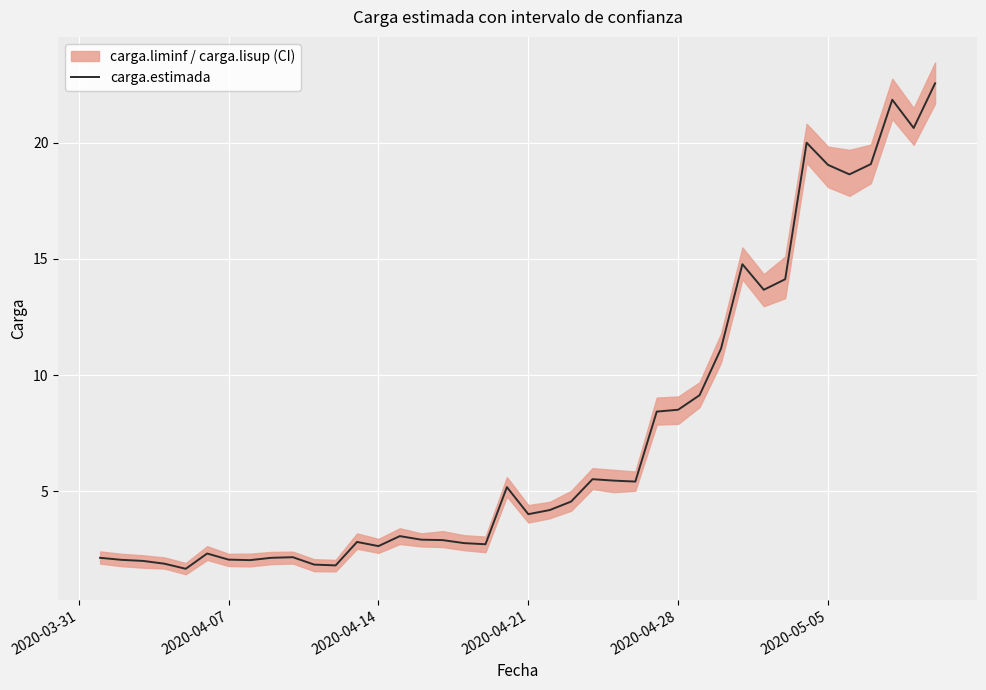

What is the maximum value for carga.estimada?

22.5